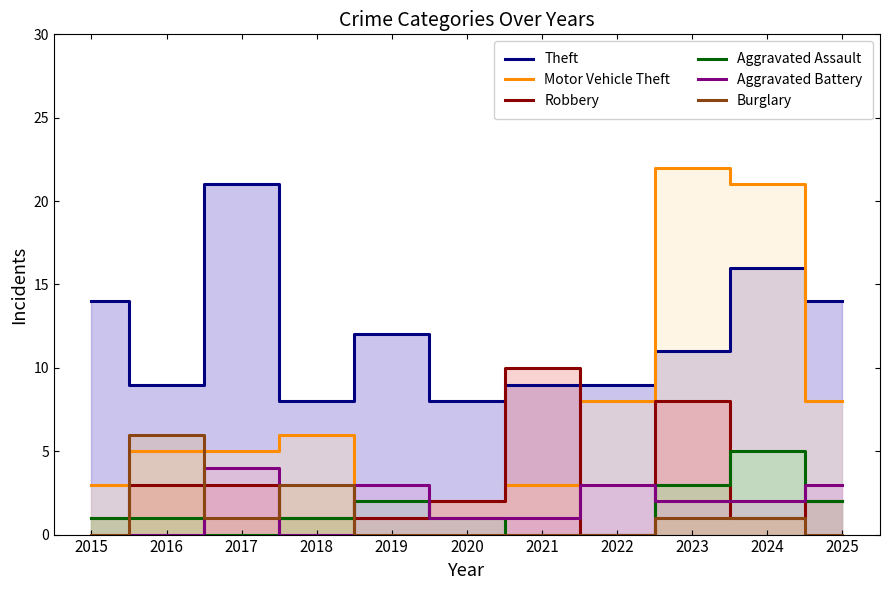

At how many categories does at least one series exceed 18?

3